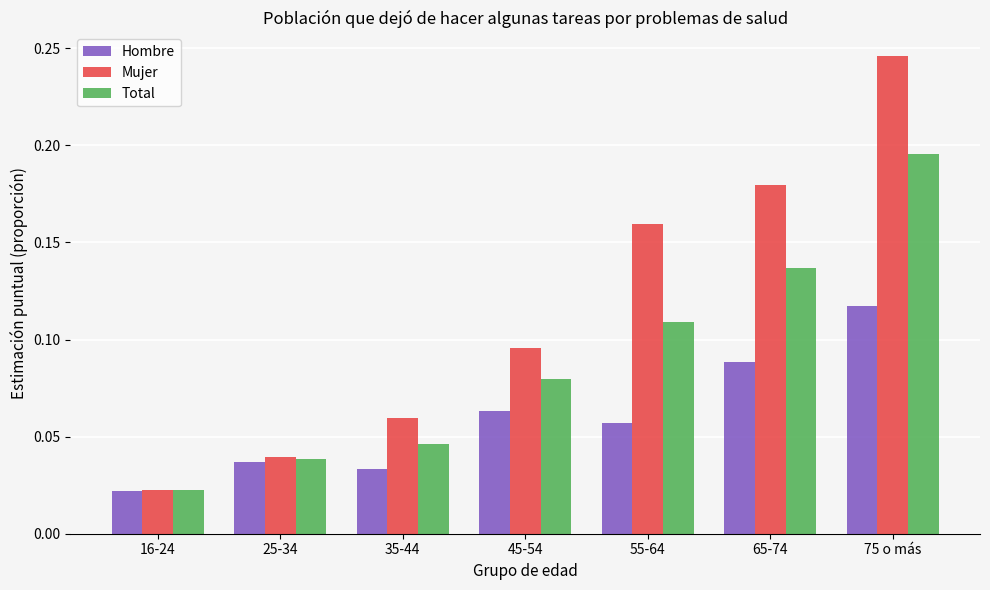

Is it true that Total equals 0.1 at 35-44?

False